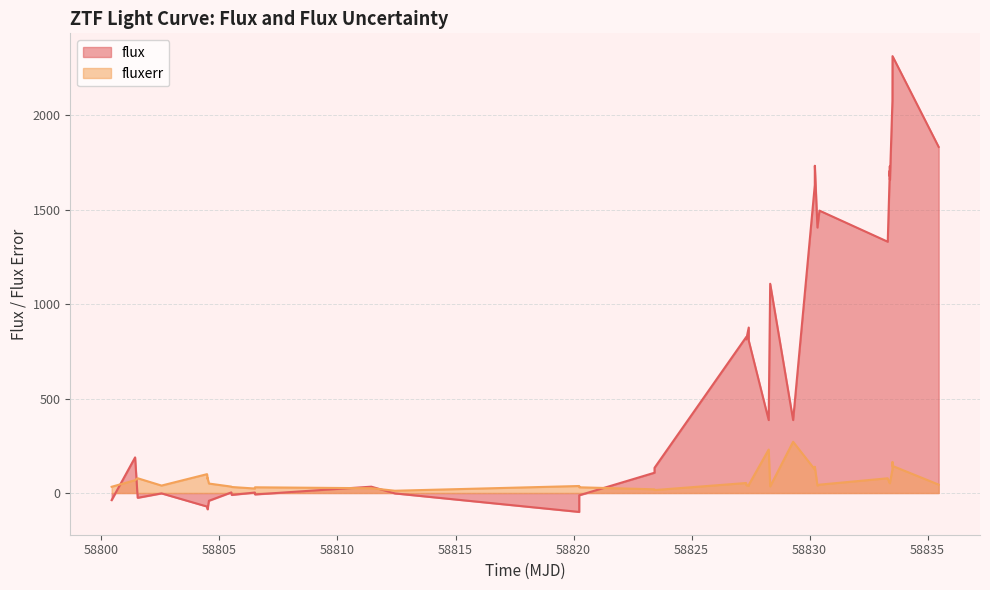

Rank the series by their maximum value, from lowest to highest.

fluxerr, flux